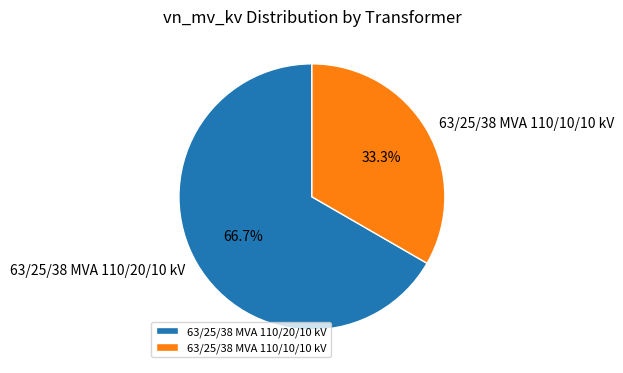

To the nearest percent, what is the difference between the largest and smallest slice percentages?

33%